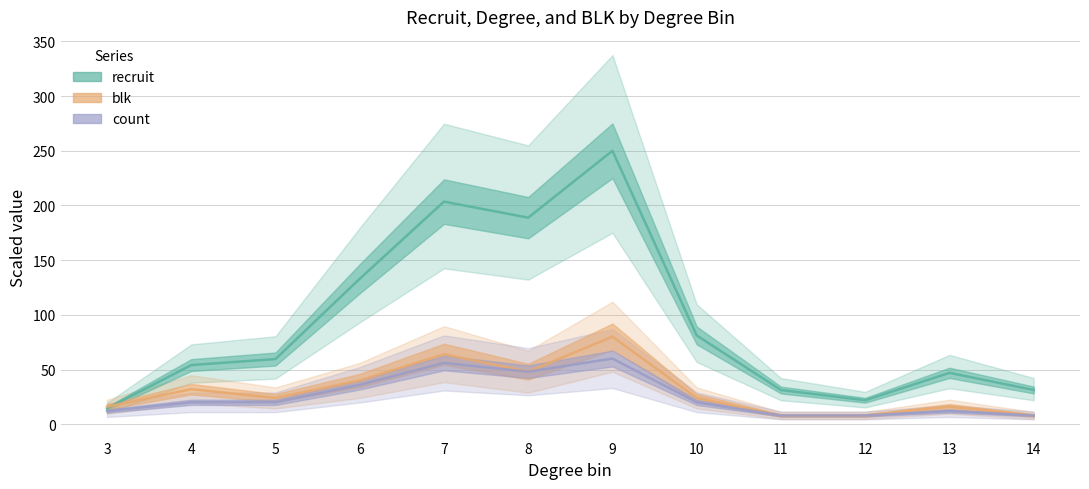

In recruit (line), how many points are lower than both neighbors (excluding endpoints)?

2